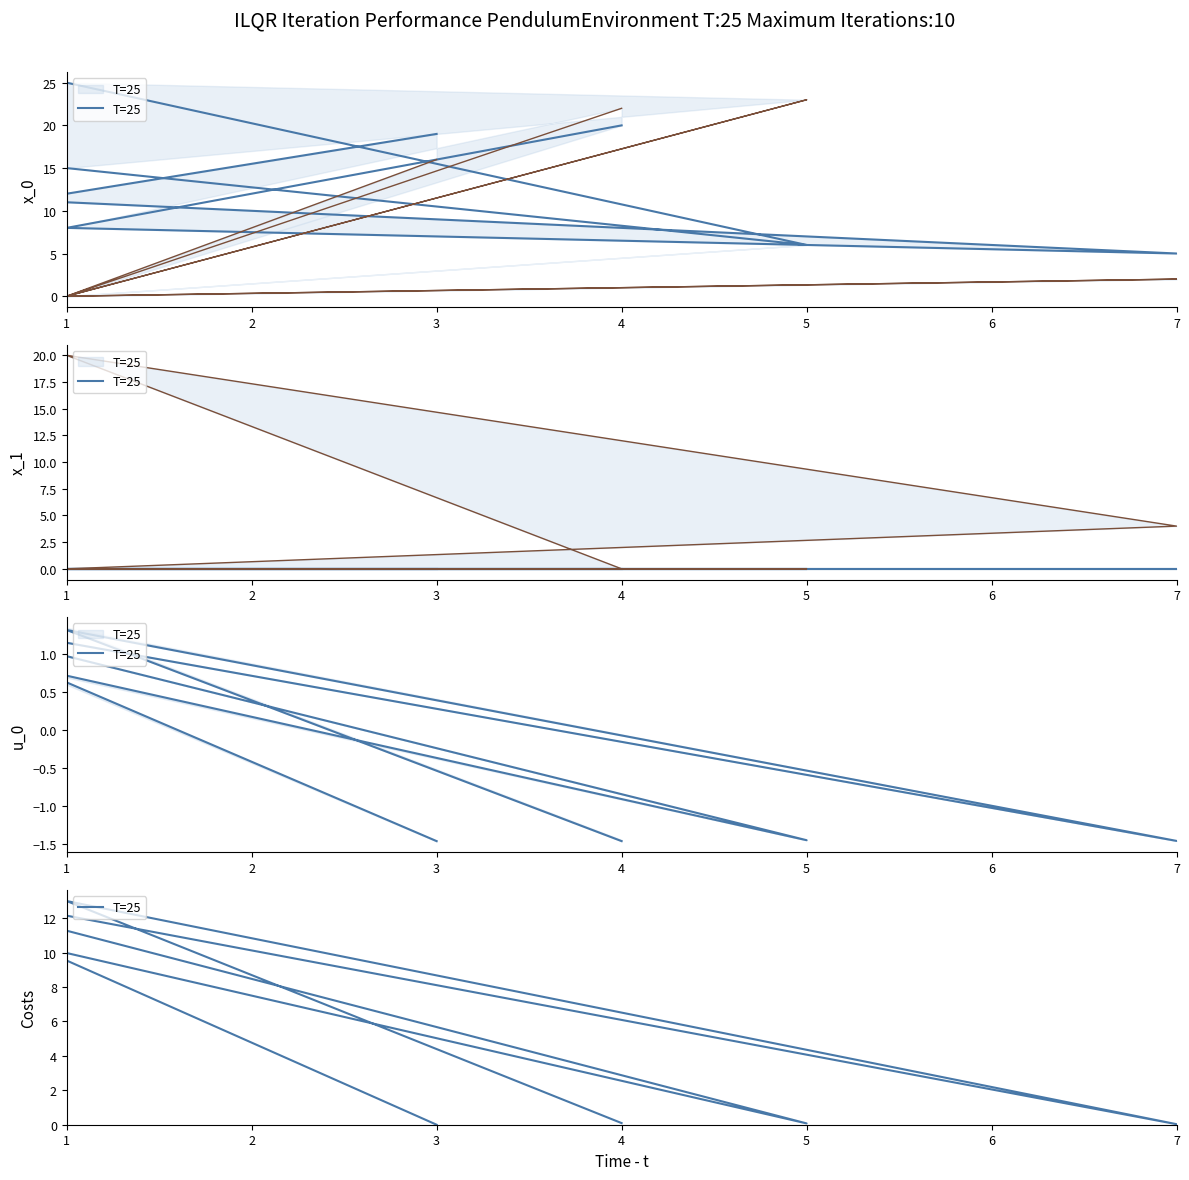

Where is the first local minimum?

7